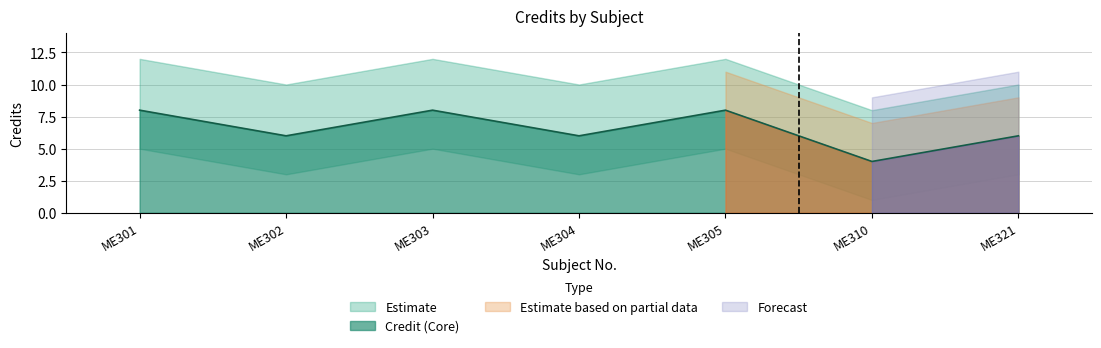

Reading left to right, extract all data points from this chart.

8	6	8	6	8	4	6